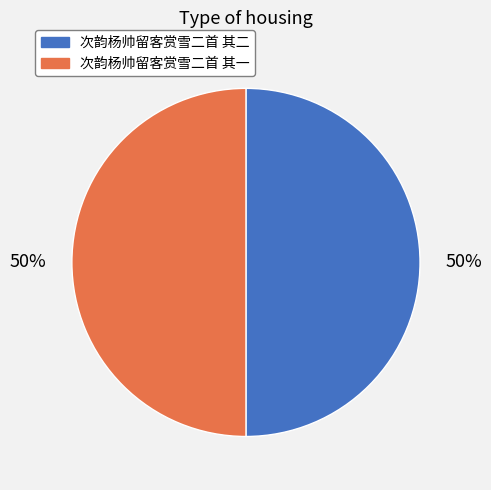

Is it true that 次韵杨帅留客赏雪二首 其二 is 62% of the pie?

False